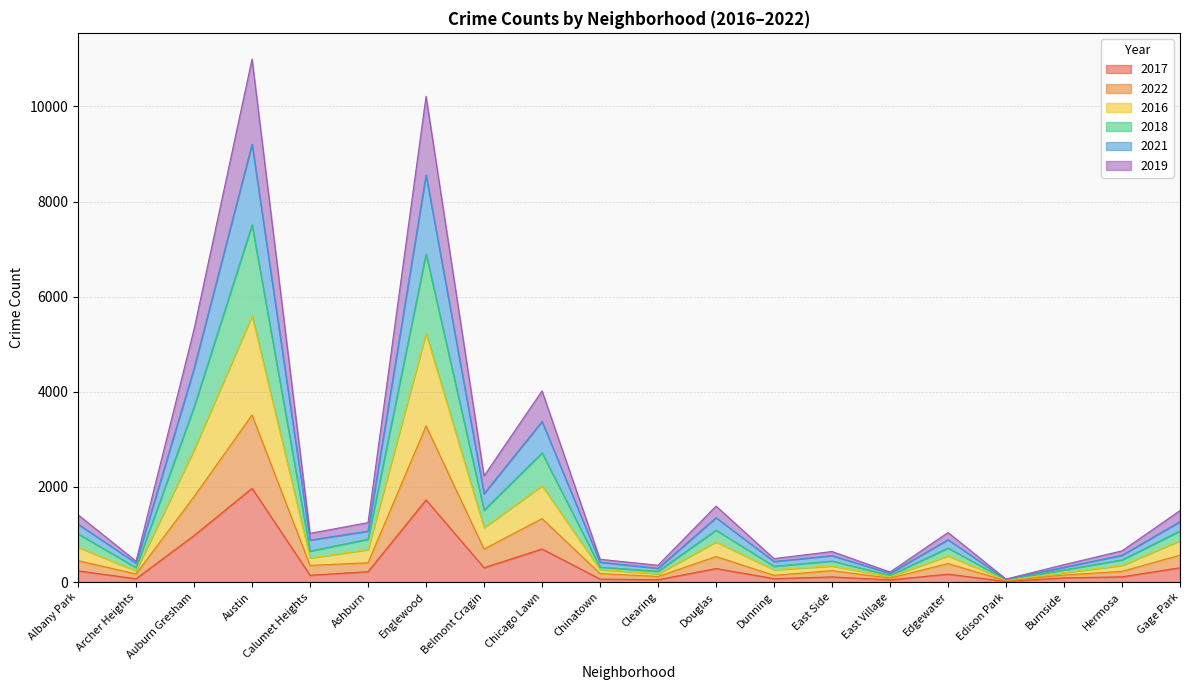

Reading right to left, extract all data points from this chart.

2017: 301	110	88	12	166	46	108	72	284	49	63	695	301	1727	218	143	1971	978	69	235
2022: 565	225	148	27	389	83	240	141	536	117	179	1334	693	3281	406	349	3512	1797	170	450
2016: 870	349	197	39	551	115	337	258	844	171	263	2024	1144	5229	682	506	5598	2780	235	732
2018: 1074	466	257	48	715	141	442	332	1090	226	315	2715	1512	6900	900	651	7510	3678	304	1013
2021: 1271	563	311	54	891	184	556	432	1352	289	418	3376	1857	8559	1070	882	9205	4489	398	1216
2019: 1503	656	366	63	1041	211	642	493	1597	353	479	4019	2232	10213	1250	1024	10997	5316	439	1415